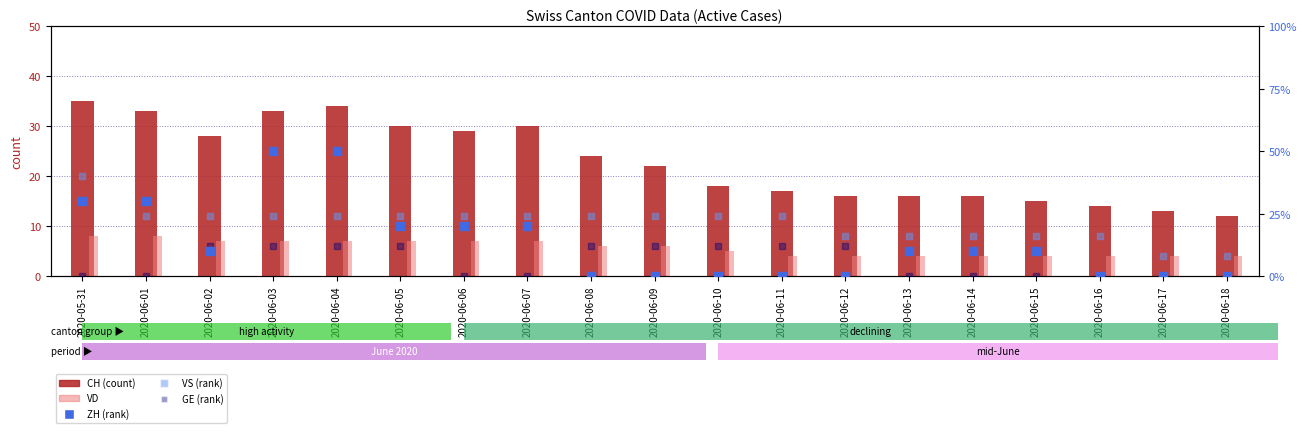

At which category is the sum across all series the highest?

2020-06-04